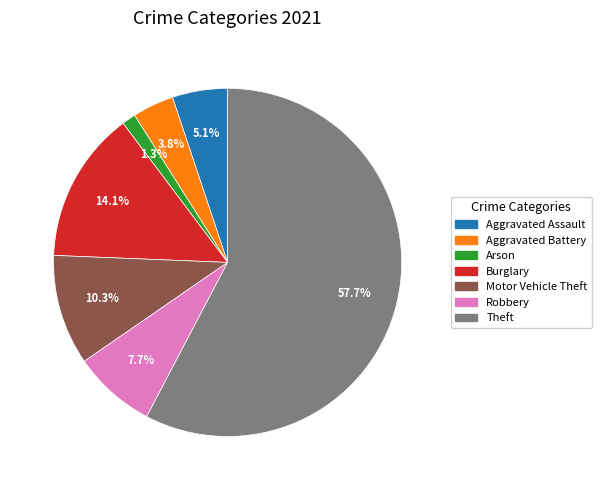

Is there a majority slice in this chart?

Yes